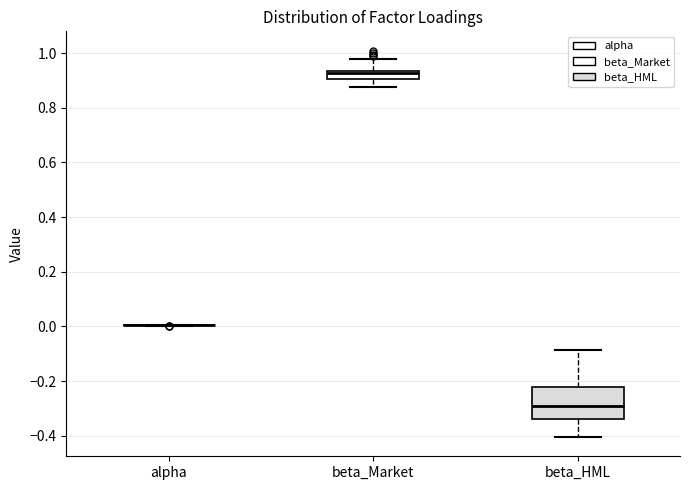

Where does the upper whisker of the box for beta_HML end on the y-axis? The values are not printed on the chart, so give them approximately, as read against the axis.

-0.08